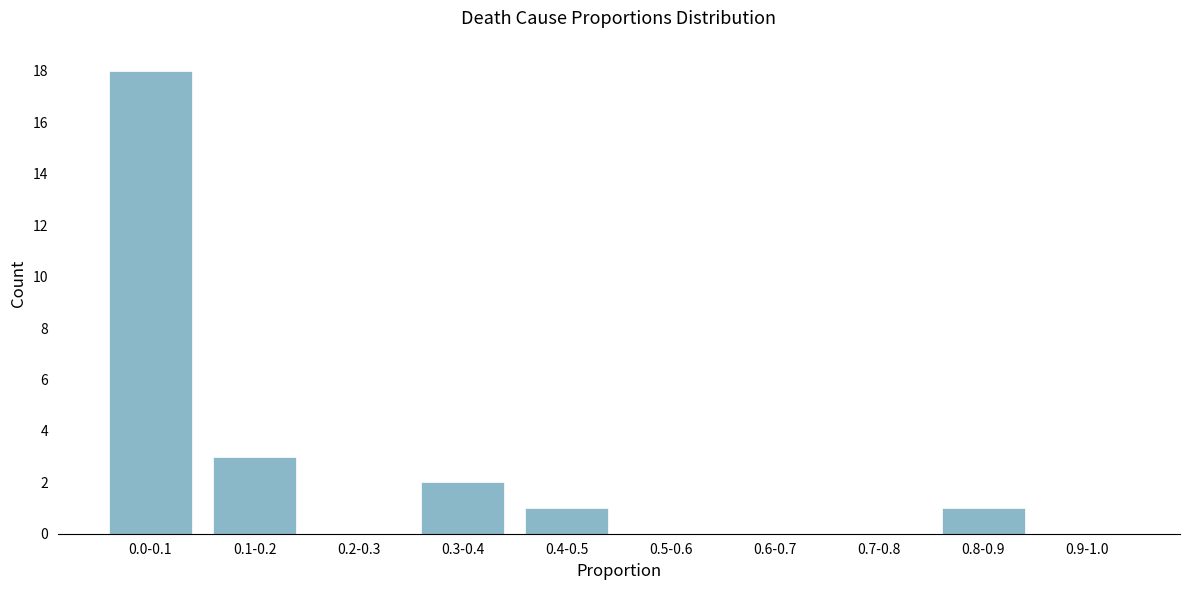

Reading left to right, list all the values displayed in this chart.

0.0-0.1=18	0.1-0.2=3	0.2-0.3=0	0.3-0.4=2	0.4-0.5=1	0.5-0.6=0	0.6-0.7=0	0.7-0.8=0	0.8-0.9=1	0.9-1.0=0